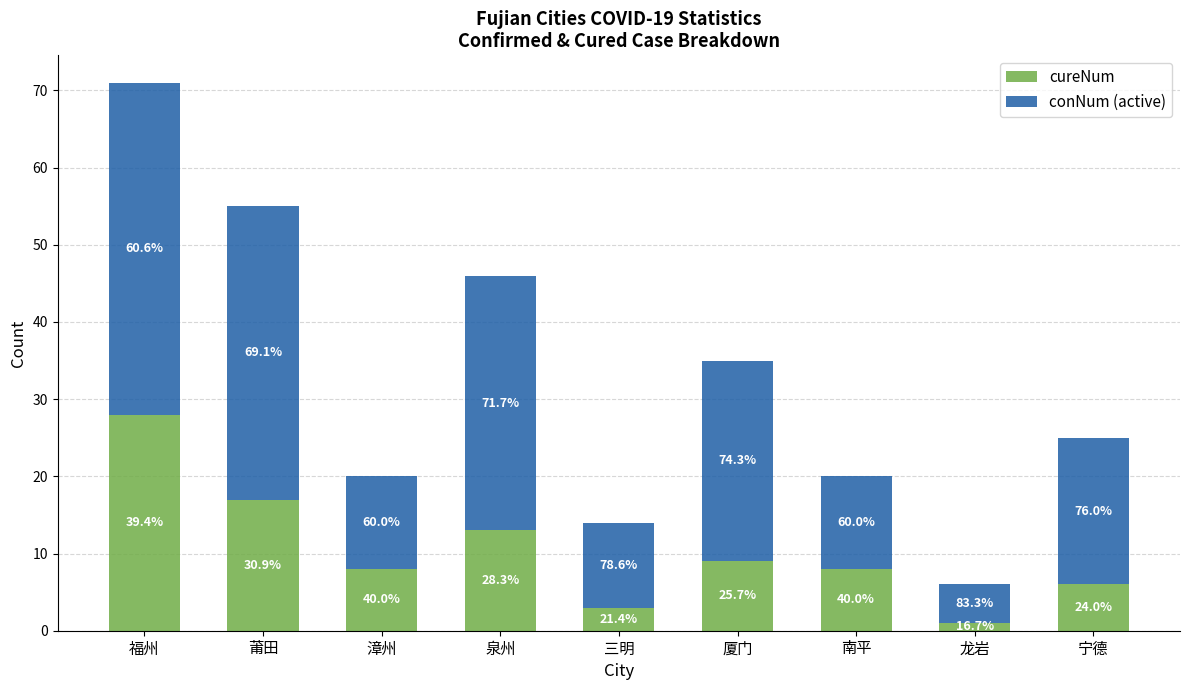

What are all the series names shown in the legend?

cureNum, conNum (active)